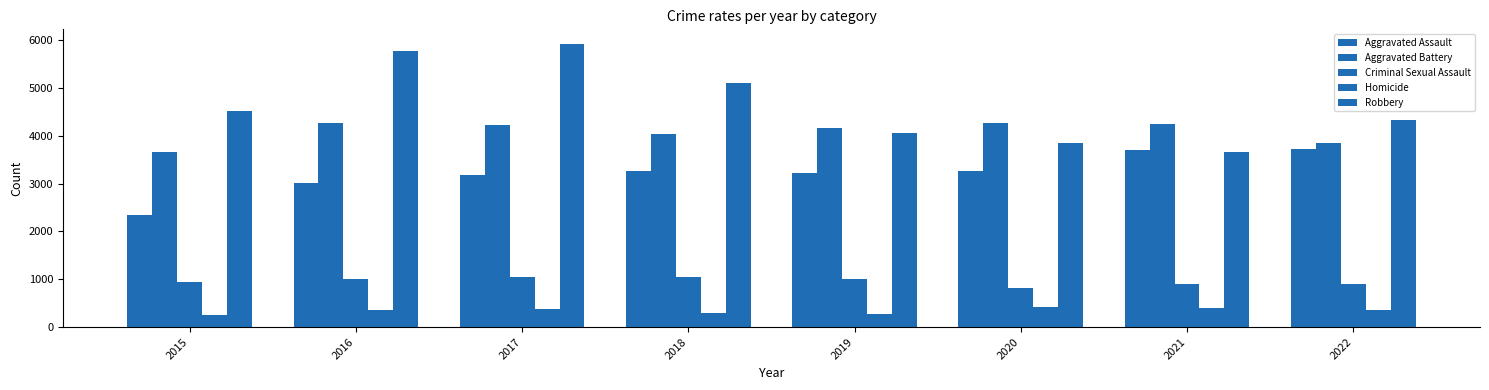

Count the number of data series in this chart.

5